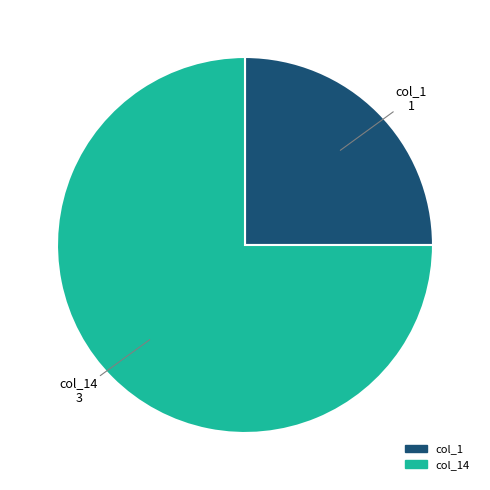

Combined, do col_1 1 and col_14 3 account for over 50%?

Yes